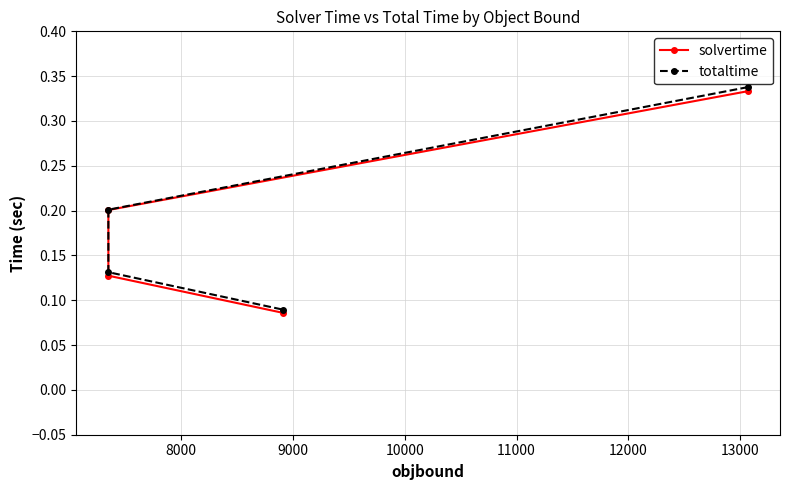

True or false: solvertime has more than 2 interior local peaks.

False